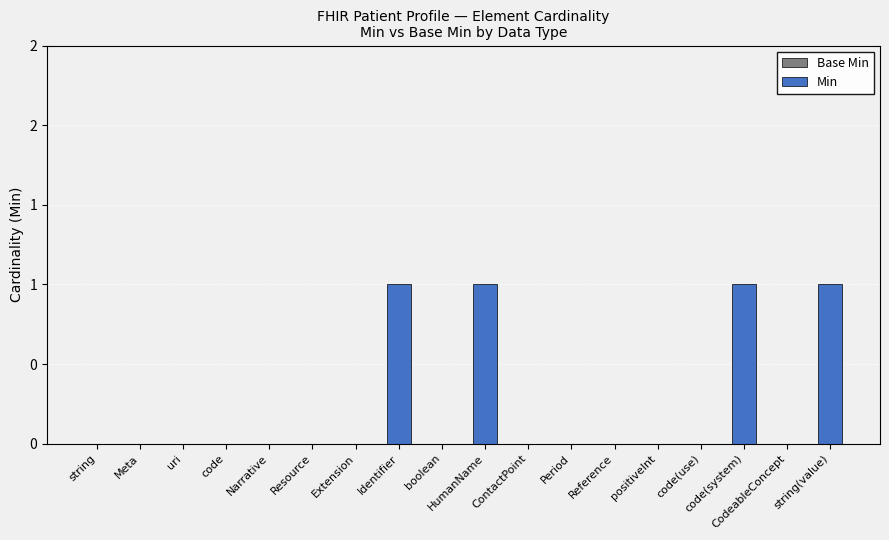

Are the bars horizontal?

No